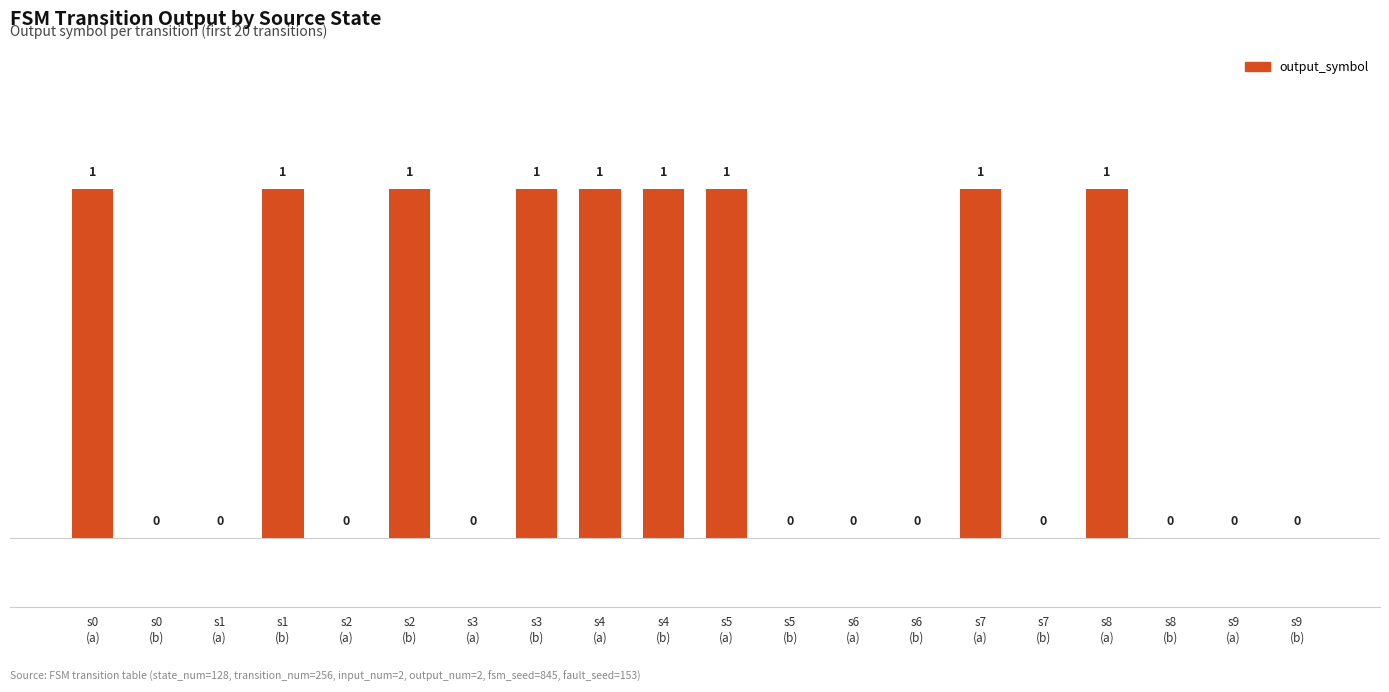

Reading left to right, what are all the values shown in this chart?

1	0	0	1	0	1	0	1	1	1	1	0	0	0	1	0	1	0	0	0